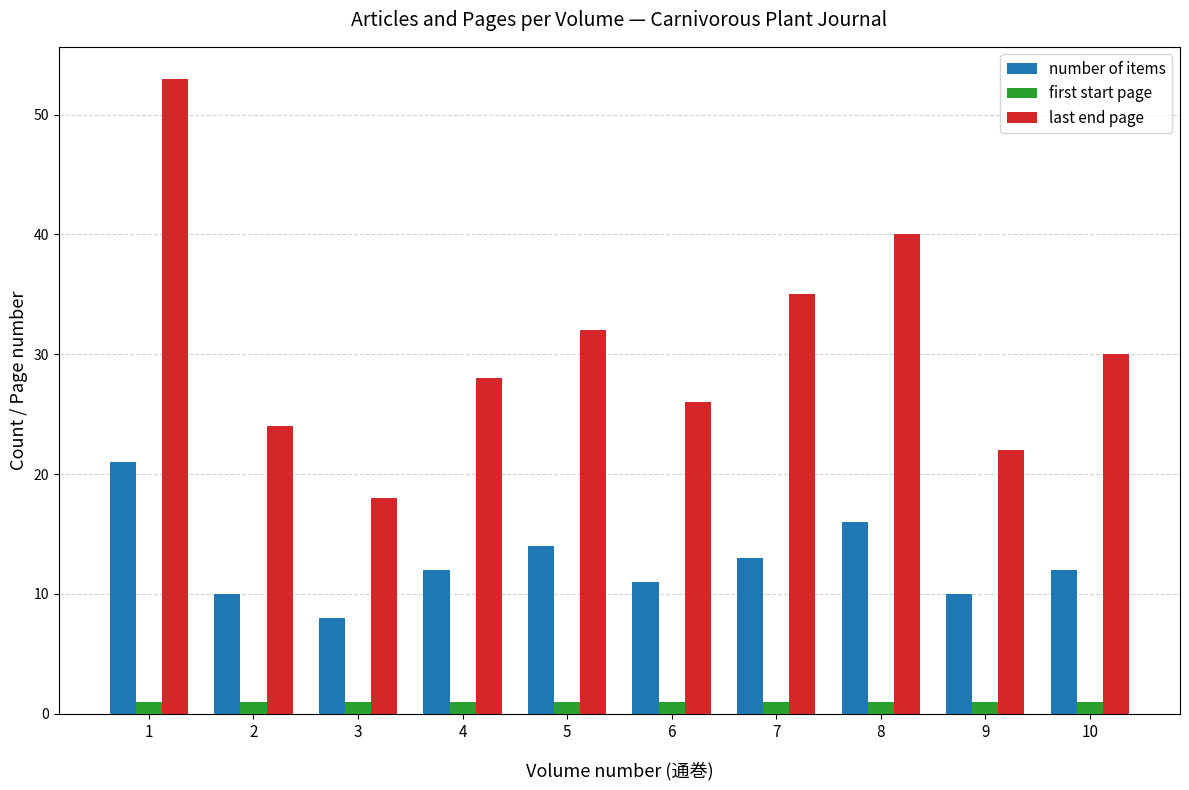

Rank the categories by last end page value from highest to lowest.

1, 8, 7, 5, 10, 4, 6, 2, 9, 3